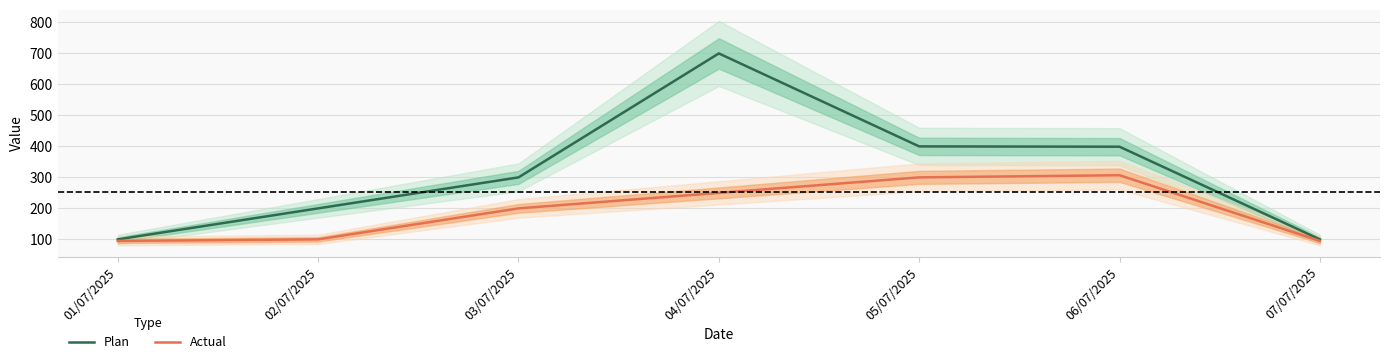

At which category is the sum across all series the highest?

04/07/2025